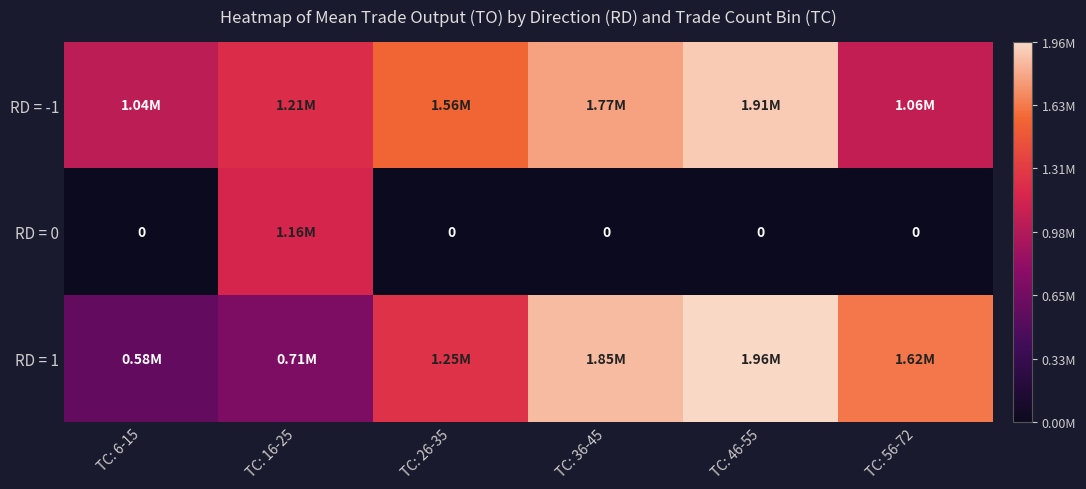

The RD = 0 series shows 0.4 at TC: 46-55. True or false?

False